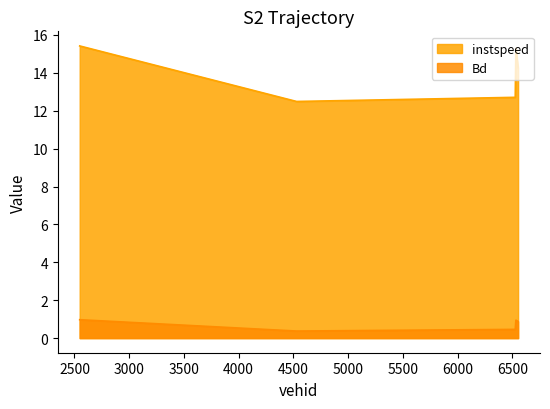

At which category does instspeed reach its first local peak?

6532.0